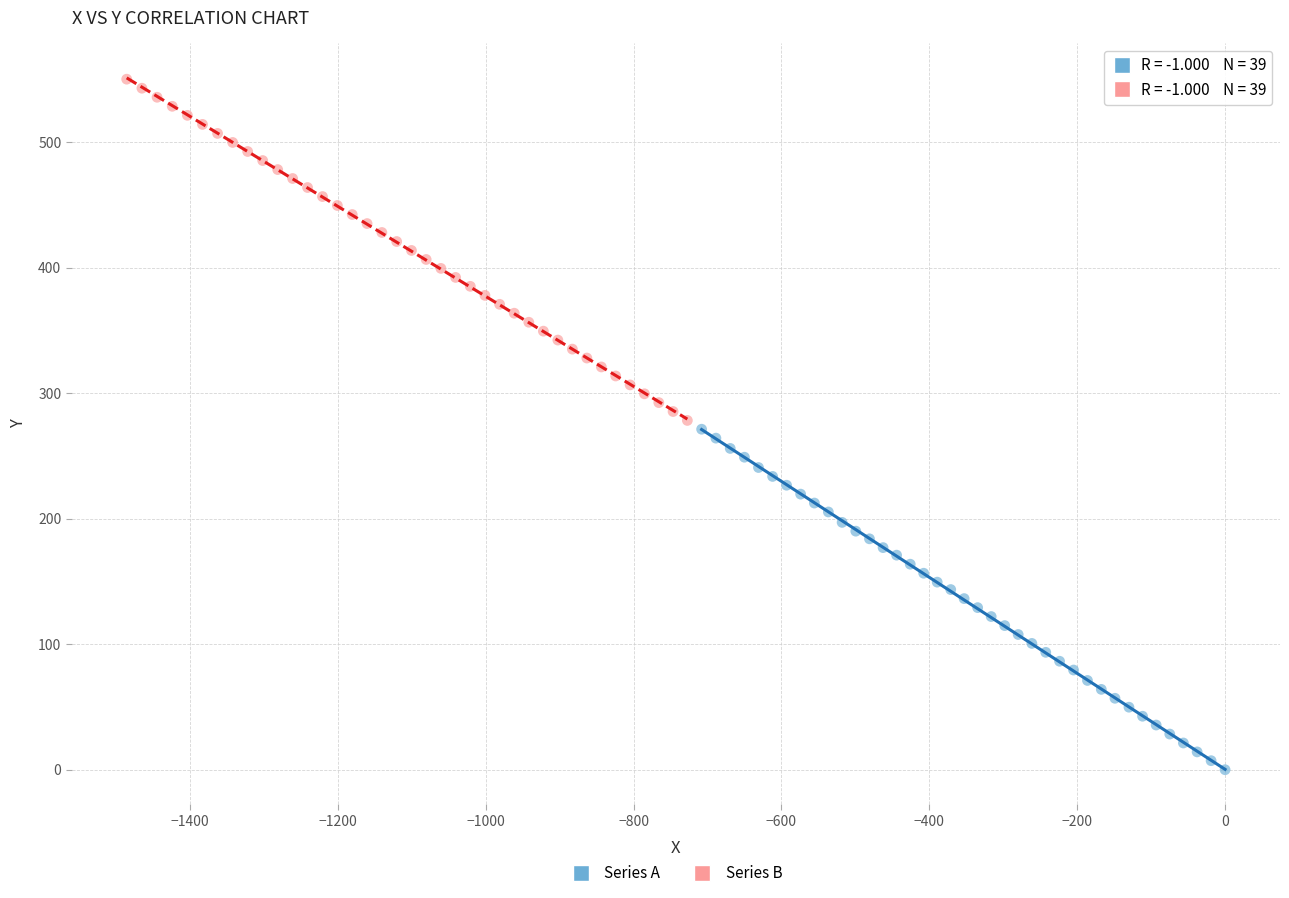

Which series contains the lowest Y value?

Series A